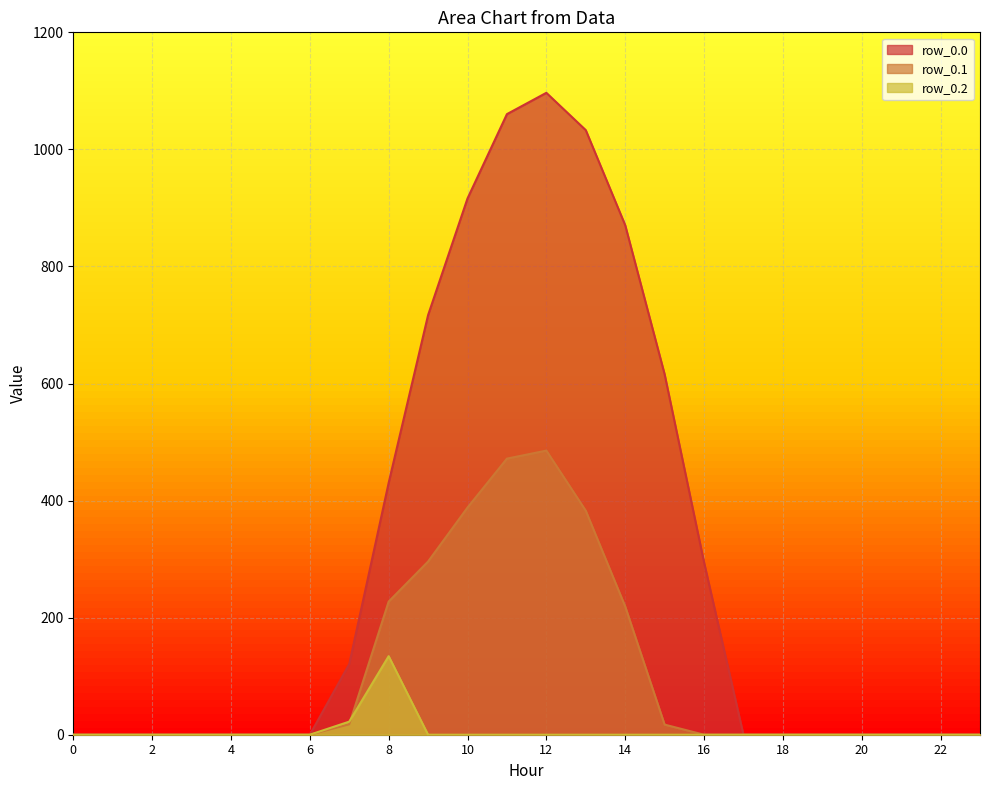

The value of row_0.1 at 3 is 293.8. True or false?

False